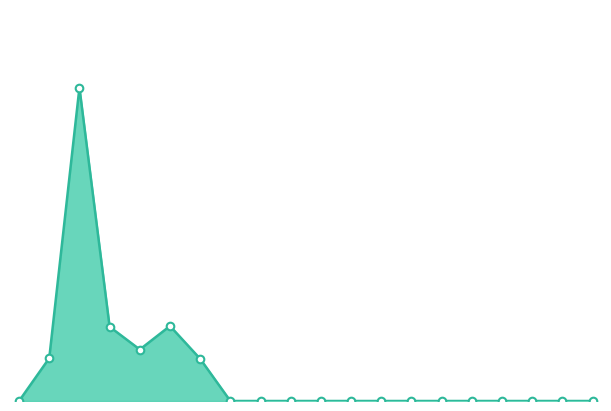

How many lines are shown in the chart?

1